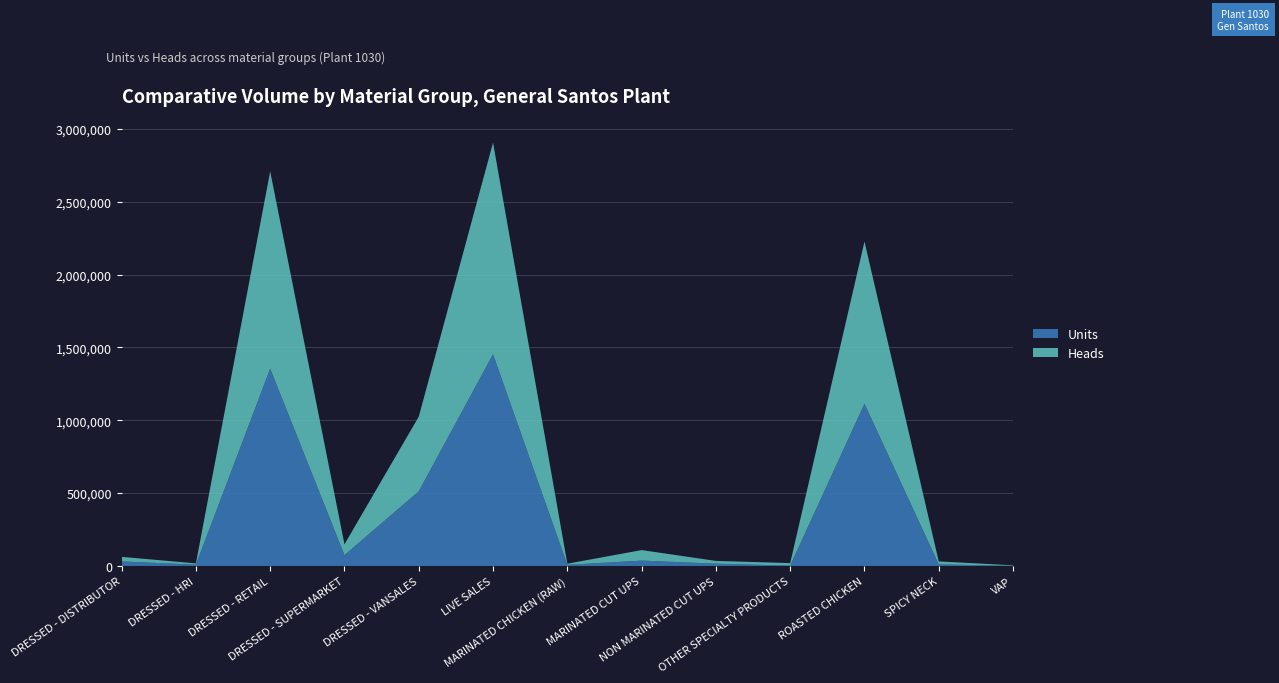

Reading left to right, what are all the values shown in this chart?

Units: 31259.0	8922.0	1354512.0	74421.0	512481.0	1453211.0	7799.0	36804.5	15680.3	2274.7	1113655.0	10621.0	1091.0
Heads: 31259.0	8922.0	1354512.0	74421.0	512481.0	1453211.0	7799.0	72271.0	19109.0	17449.0	1113655.0	20690.5	3458.0